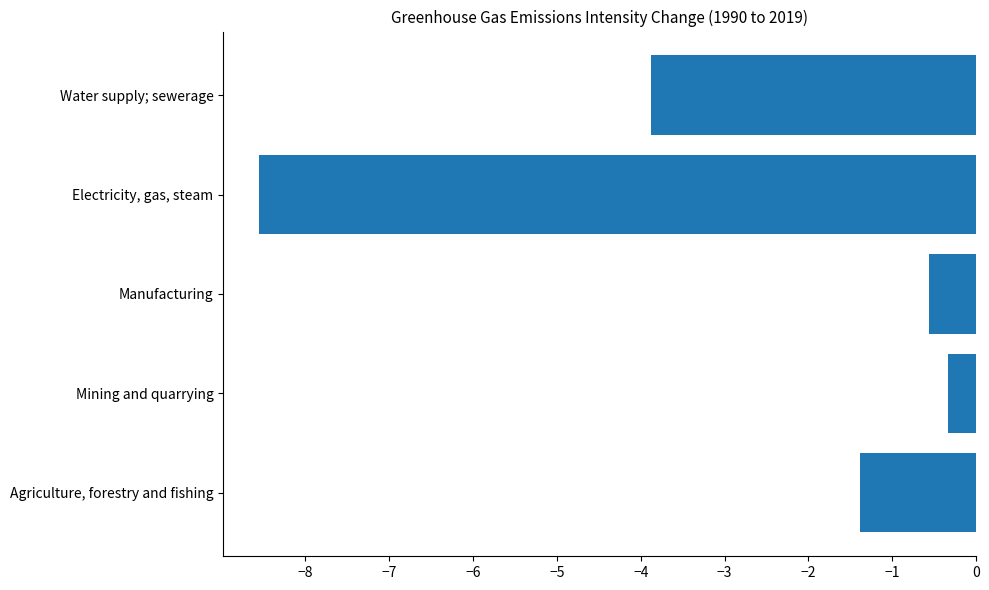

List the labels in order of value, largest first.

Mining and quarrying, Manufacturing, Agriculture, forestry and fishing, Water supply; sewerage, Electricity, gas, steam